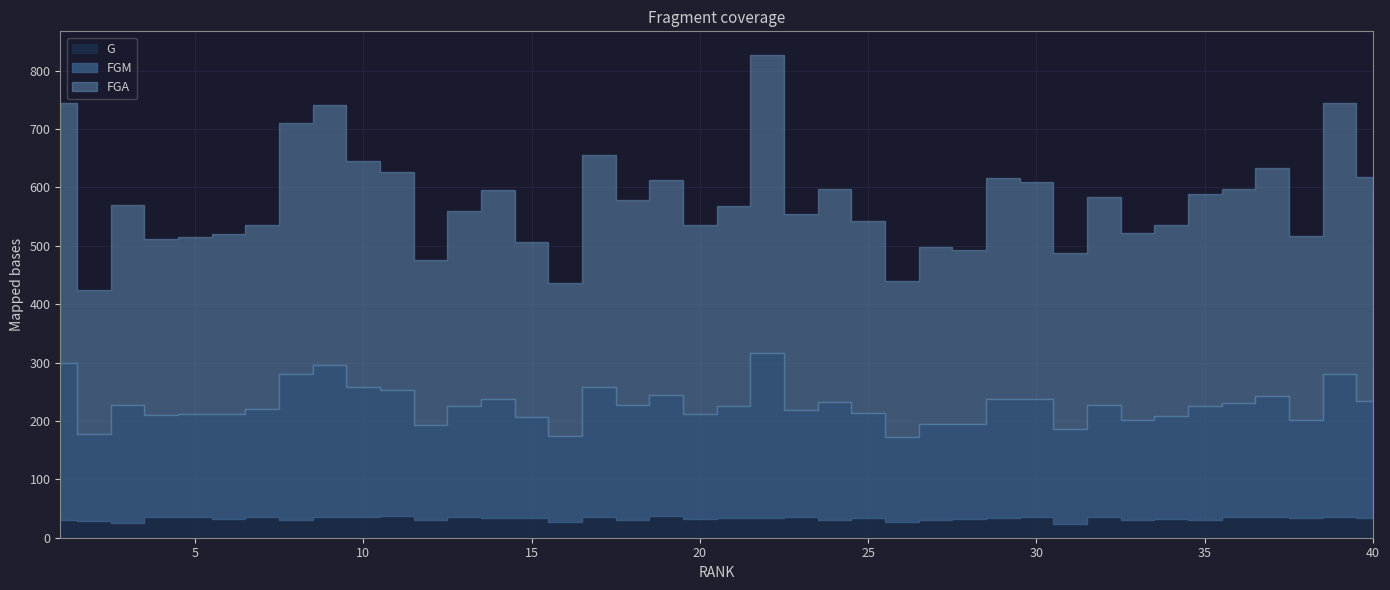

Reading right to left, transcribe all the data shown in this chart.

FGA: 383	464	316	390	367	363	328	320	355	301	373	378	298	303	267	329	366	335	510	344	324	369	351	397	261	301	358	333	282	374	387	446	430	316	309	303	300	342	248	445
FGM: 201	245	168	208	196	194	176	172	192	163	202	205	162	165	146	180	201	184	282	191	180	206	198	224	148	172	205	191	162	215	224	259	250	184	180	177	176	203	148	269
G: 33	36	33	35	35	31	32	30	36	24	35	33	32	30	27	34	31	35	34	34	32	38	30	35	27	34	33	35	31	38	35	36	31	36	32	35	35	25	29	30